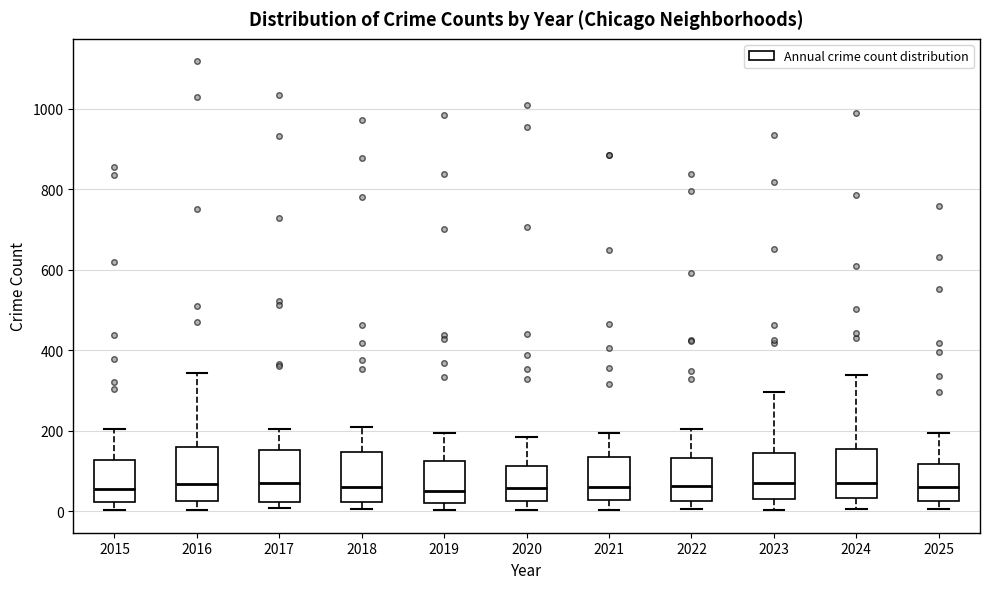

Where does the lower whisker of the box at x = 2025 end on the y-axis? The values are not printed on the chart, so give them approximately, as read against the axis.

0